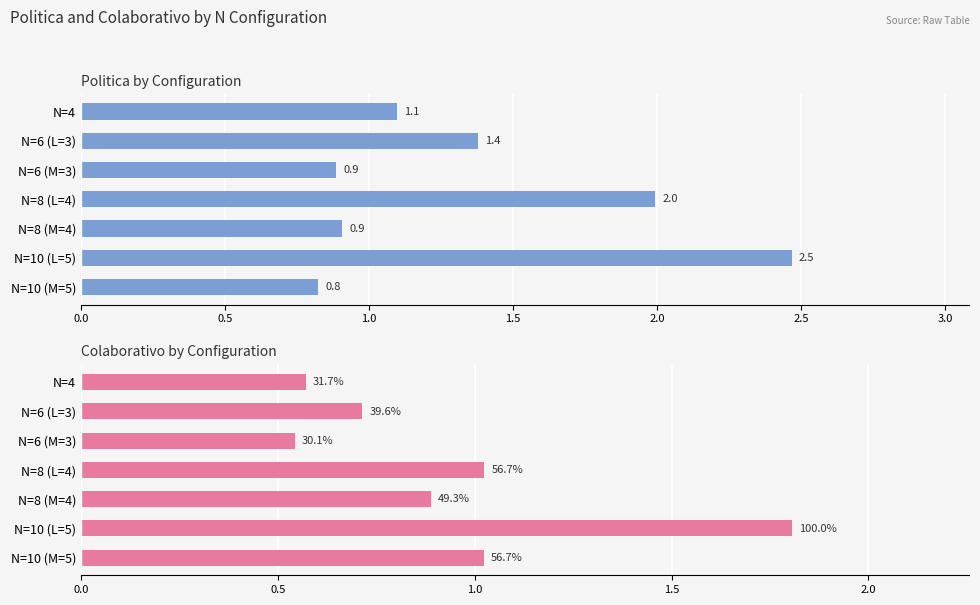

Does the chart contain any negative values?

No